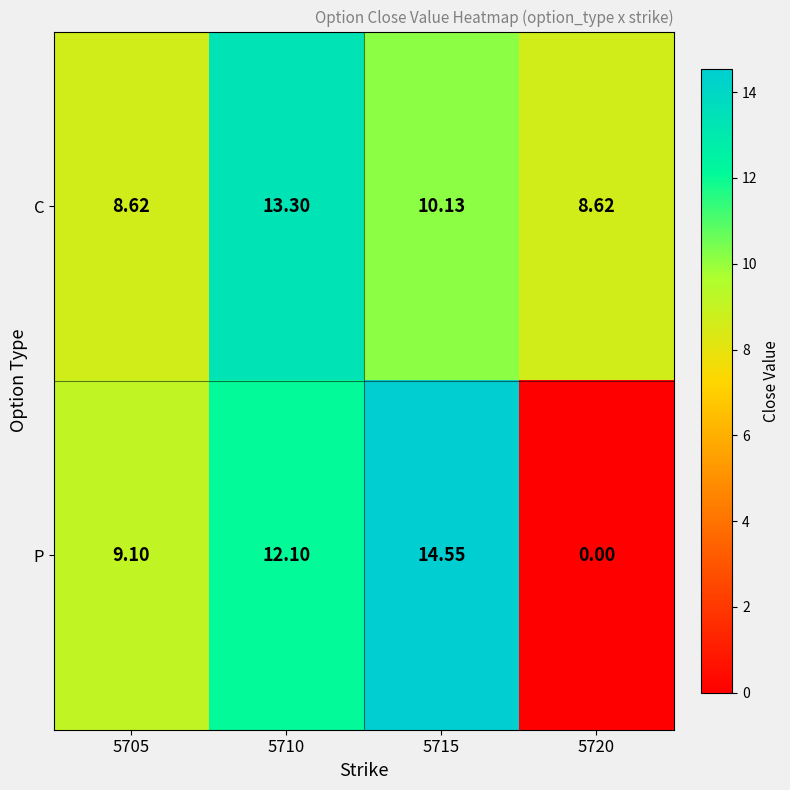

Rank the series by their average value, from highest to lowest.

C, P